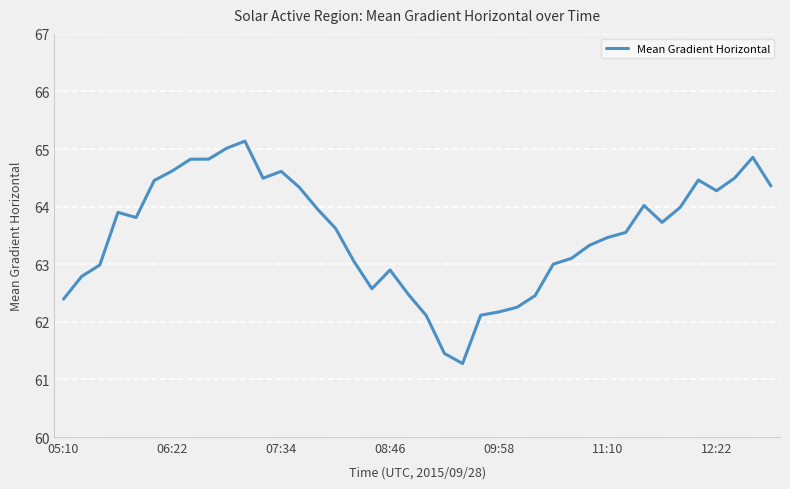

What is the difference between the maximum and minimum values?

3.9